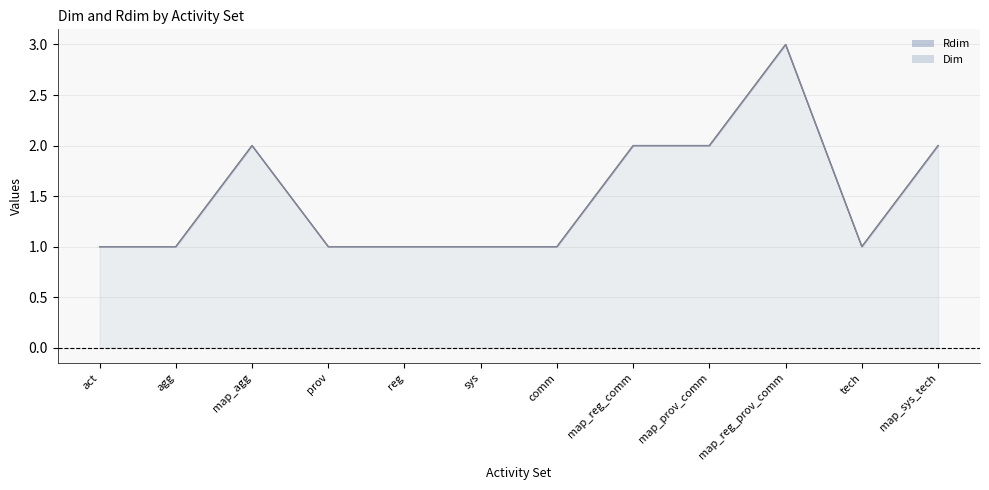

What is the total value across all series at tech?

2